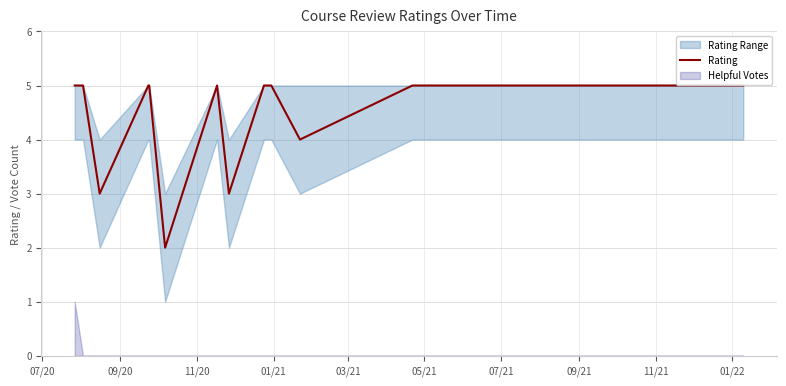

At which label is the value closest to 3?

11/20